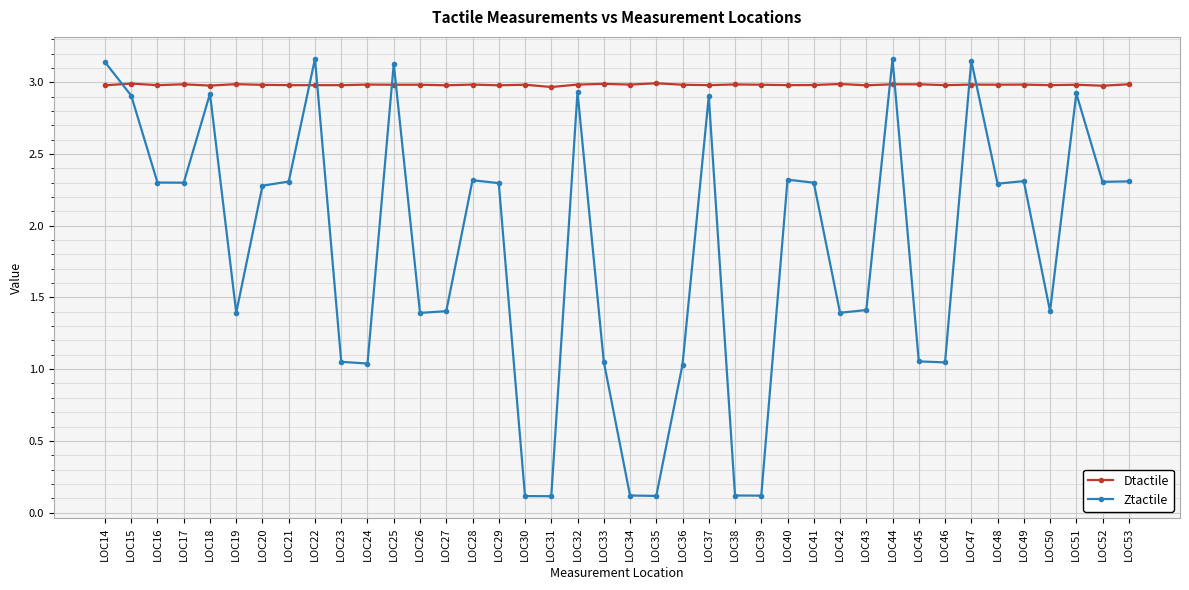

How many lines are shown in the chart?

2